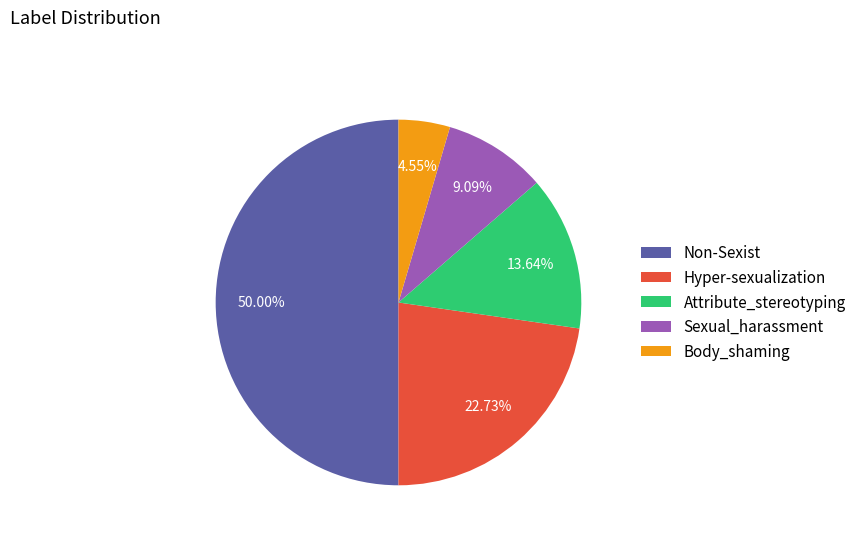

Which slice is the smallest?

Body_shaming